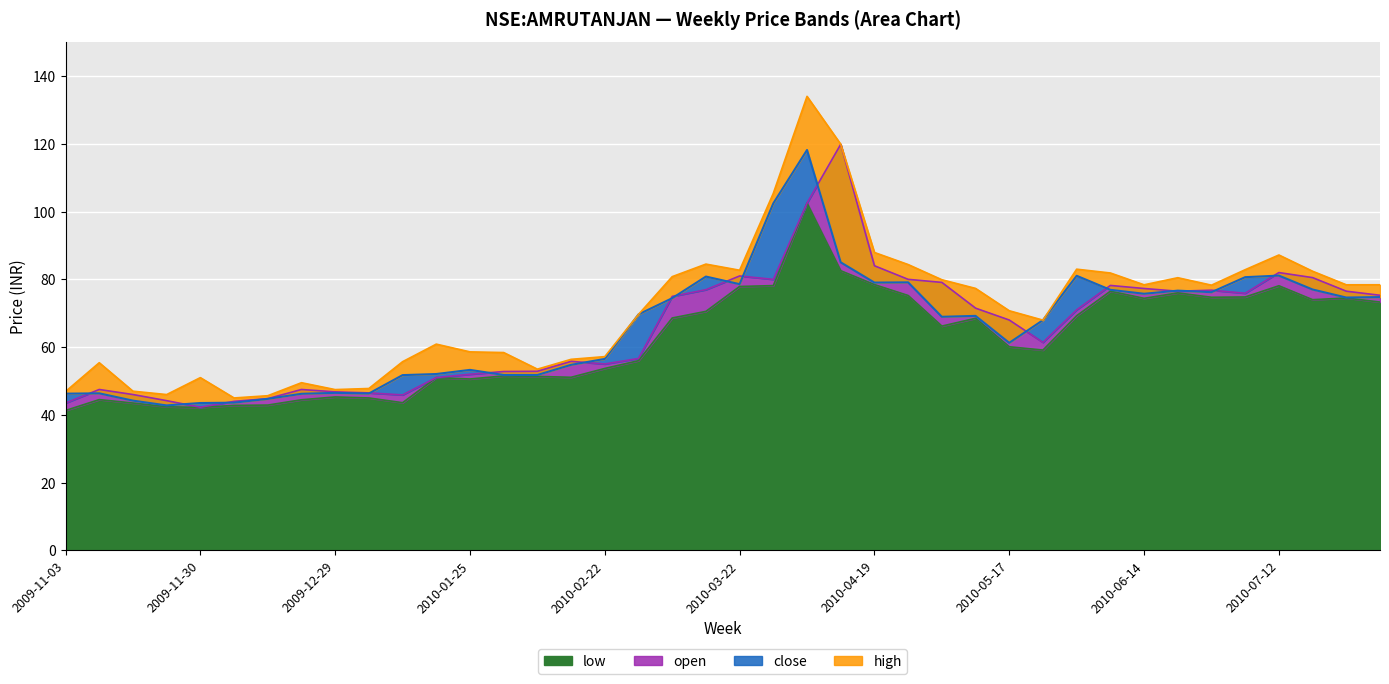

The value of high at 2010-01-04 is 11.1. True or false?

False